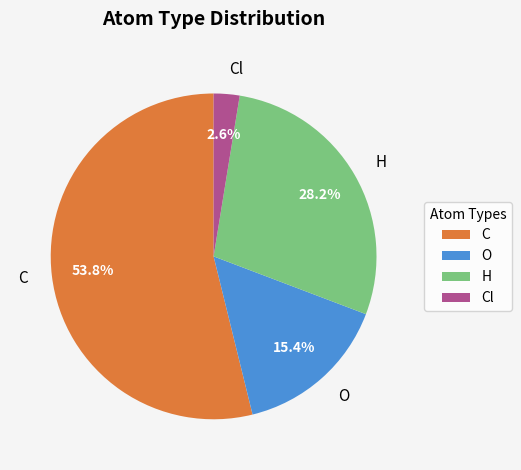

What is the smallest slice in the pie chart?

Cl